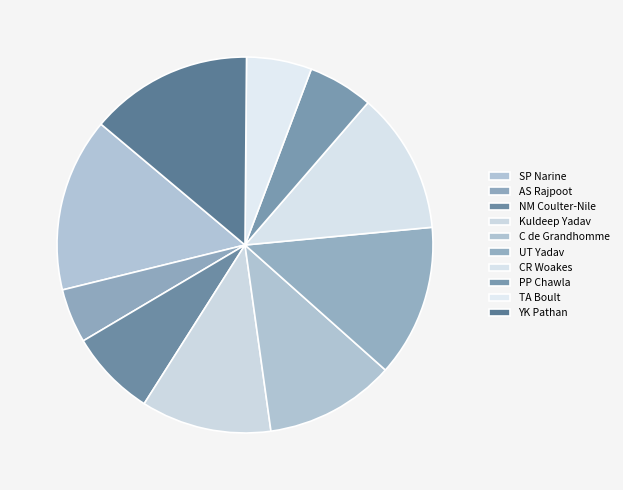

To the nearest percent, what portion does TA Boult represent?

6%